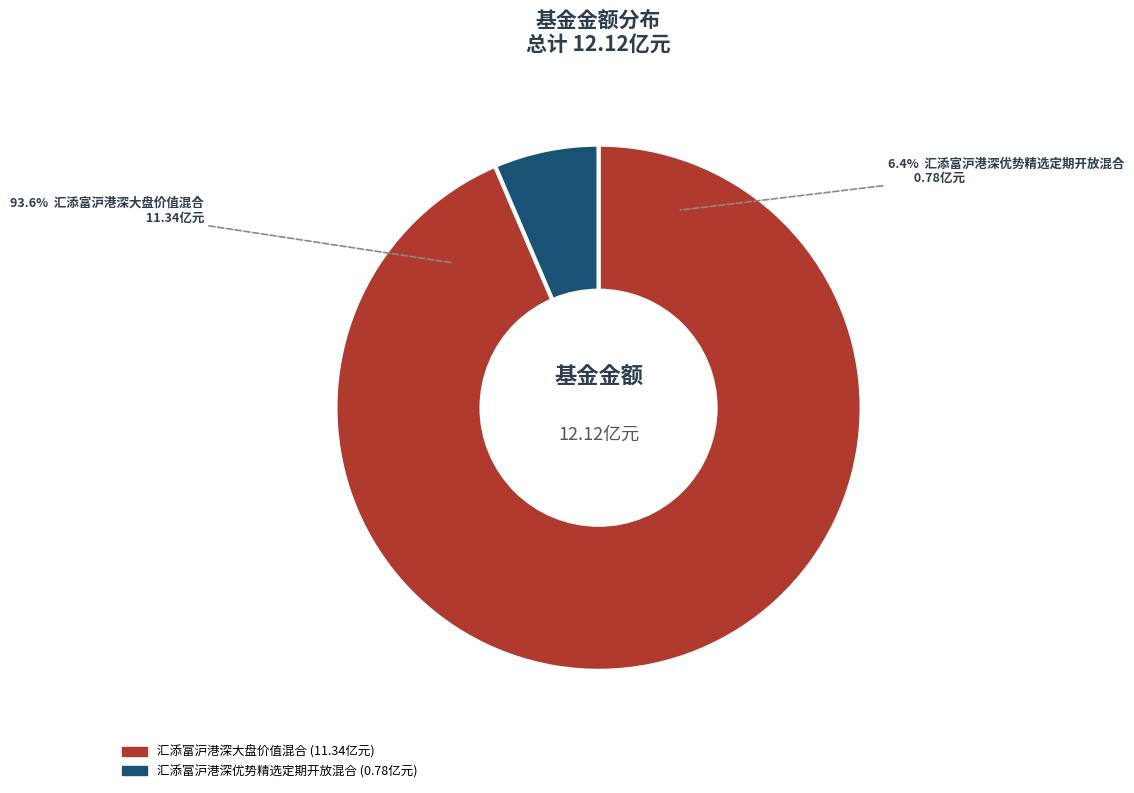

Which has a higher value, 汇添富沪港深大盘价值混合 or 汇添富沪港深优势精选定期开放混合?

汇添富沪港深大盘价值混合